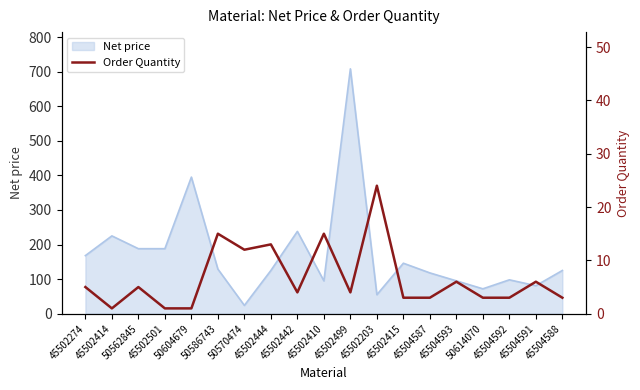

What is the smallest value displayed?

1